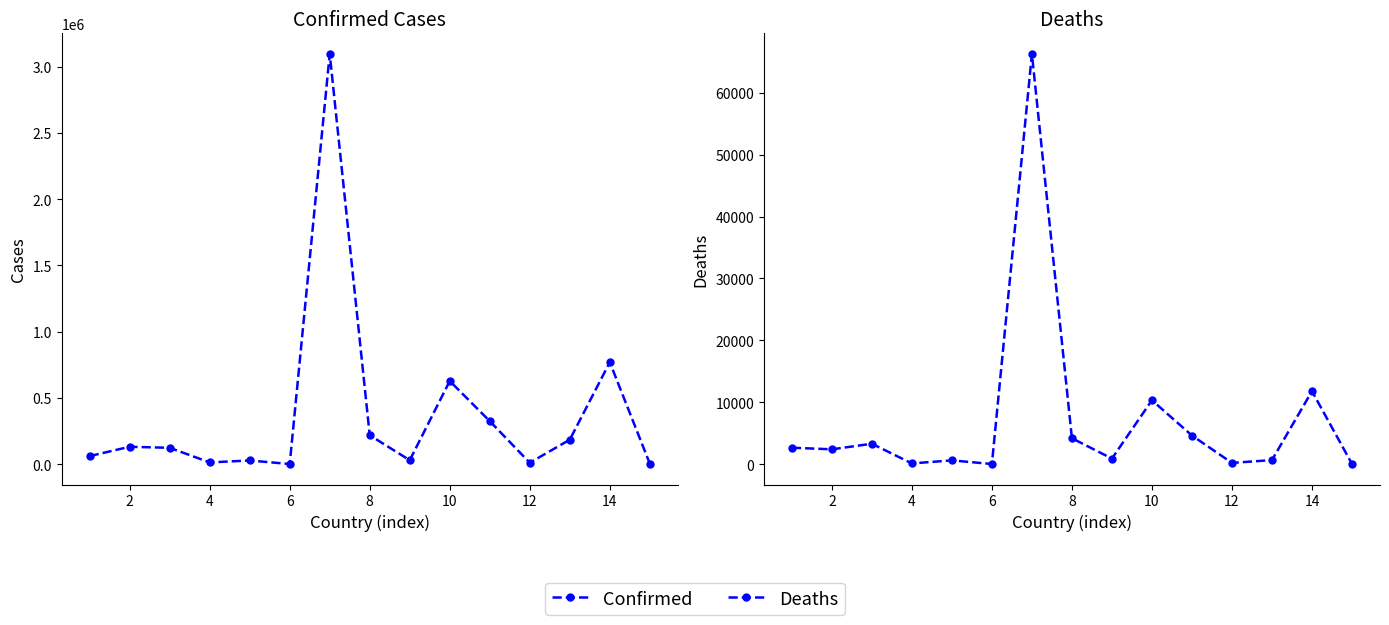

True or false: Deaths and Confirmed intersect in this chart.

False